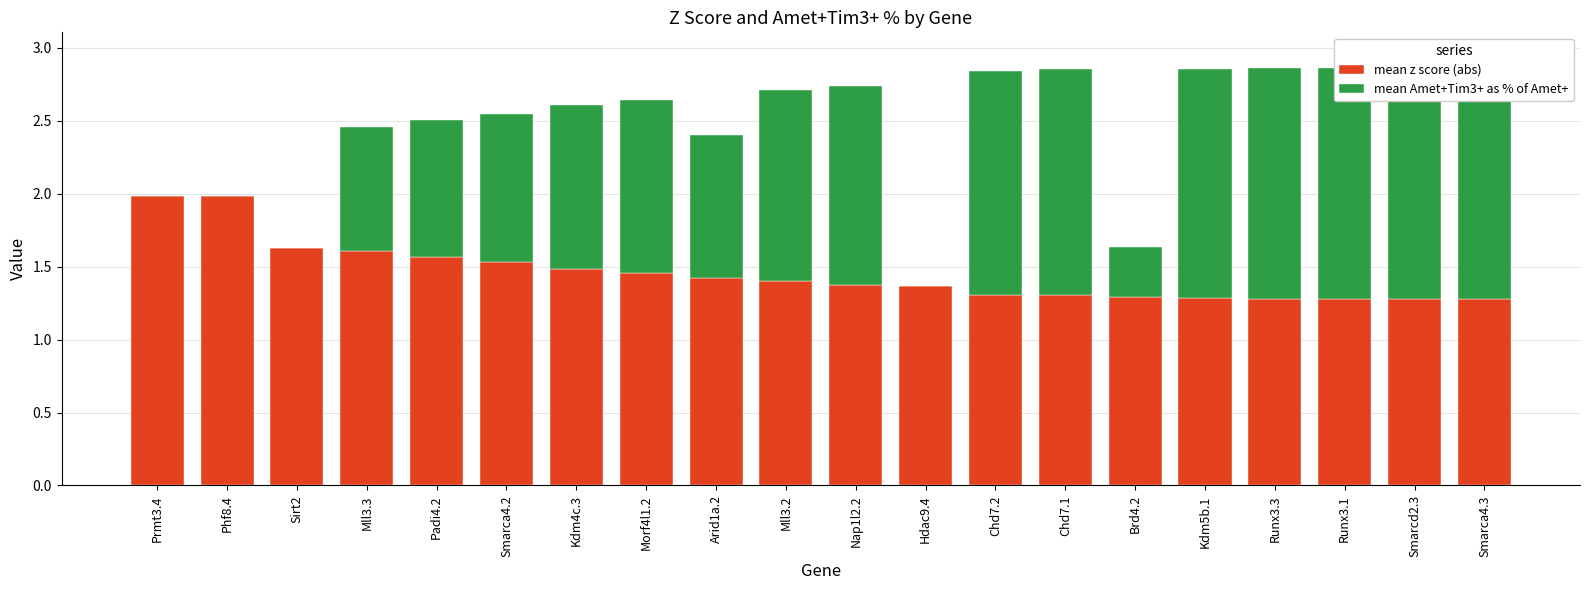

How many values in mean Amet+Tim3+ as % of Amet+ are above zero?

16